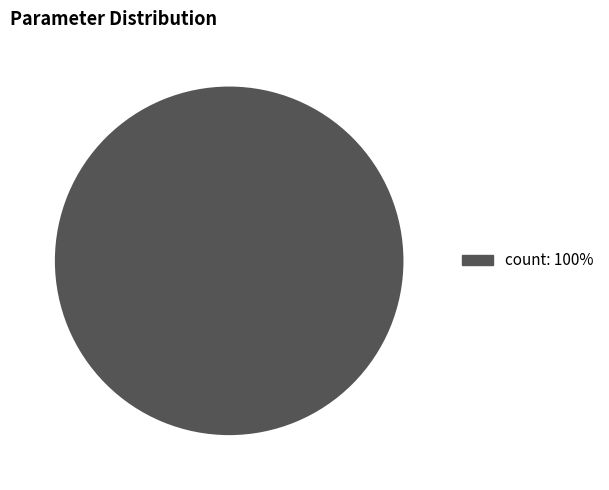

Is there any slice that represents more than half of the pie?

Yes